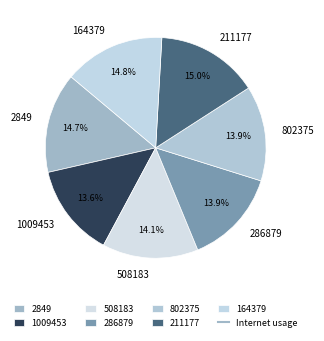

Is there any slice that represents more than half of the pie?

No